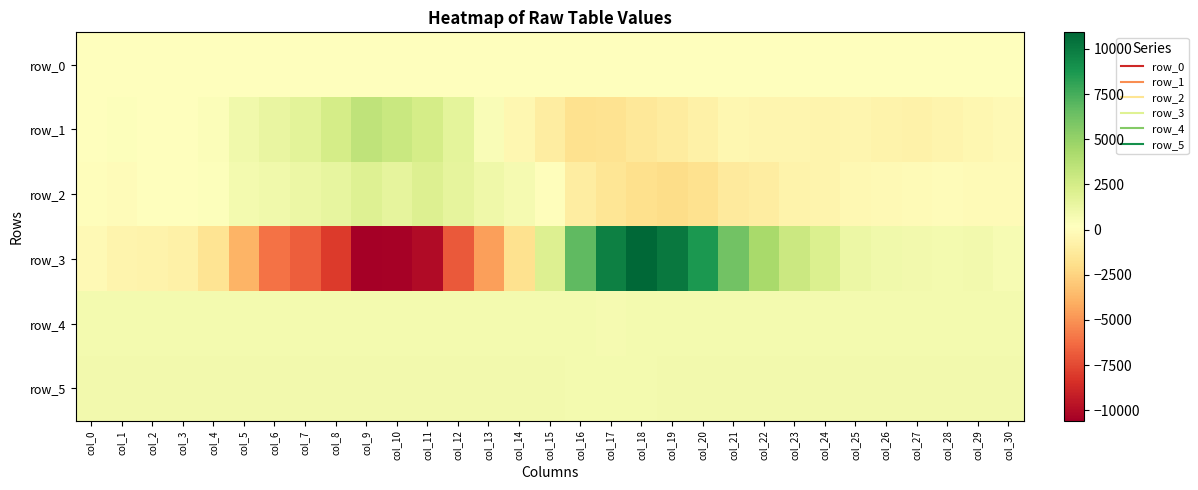

What is the sum of all row_0 values?

4605.1